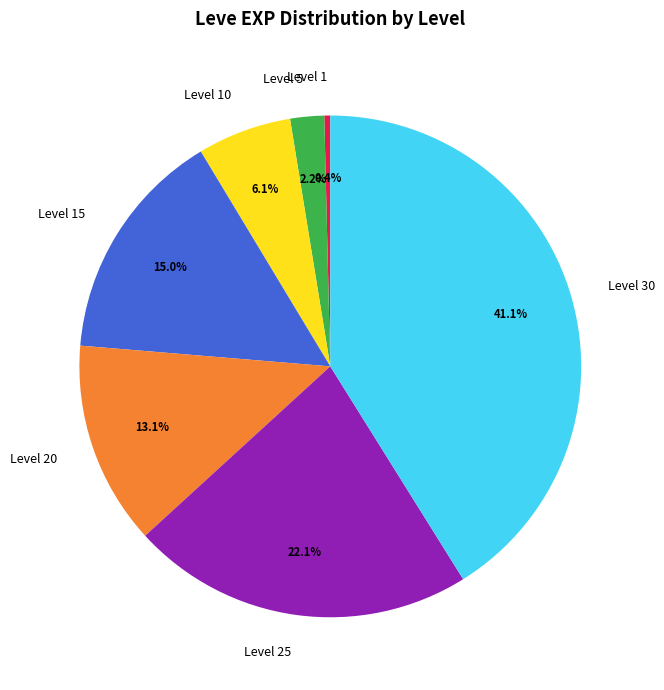

True or false: Level 30 accounts for 51% of the total.

False